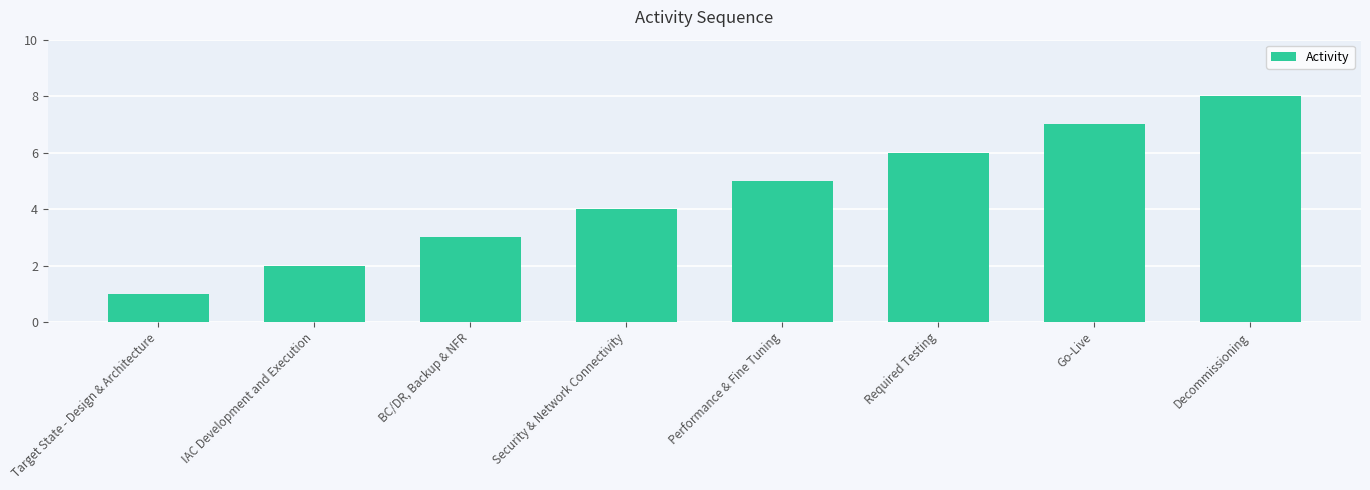

At which label is the value closest to 4?

Security & Network Connectivity